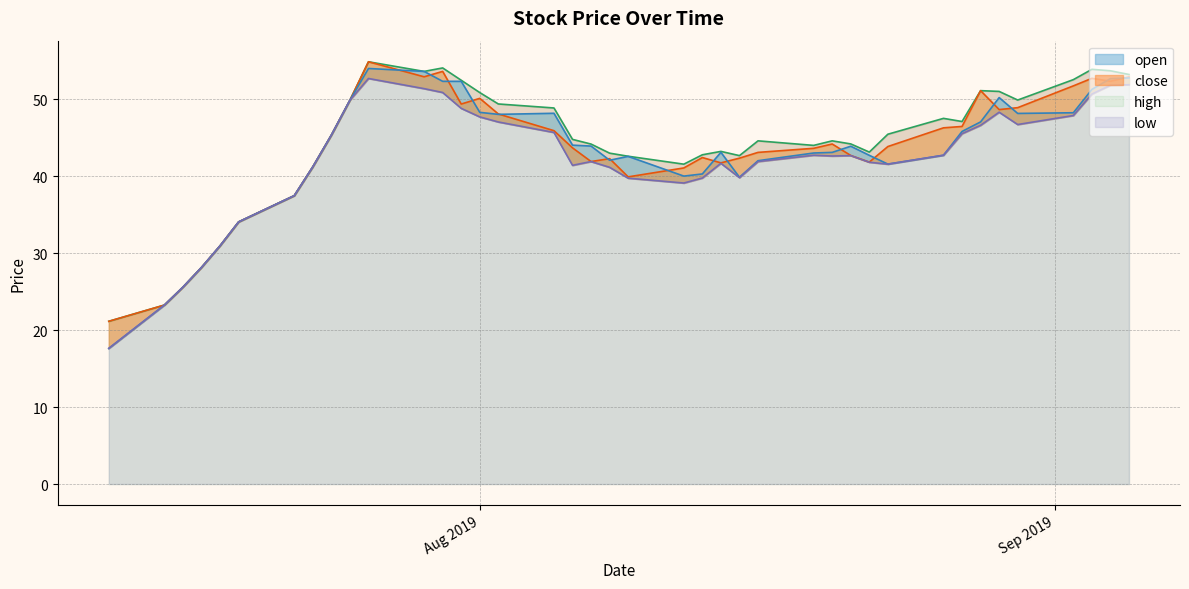

What are all the series names shown in the legend?

high, close, open, low